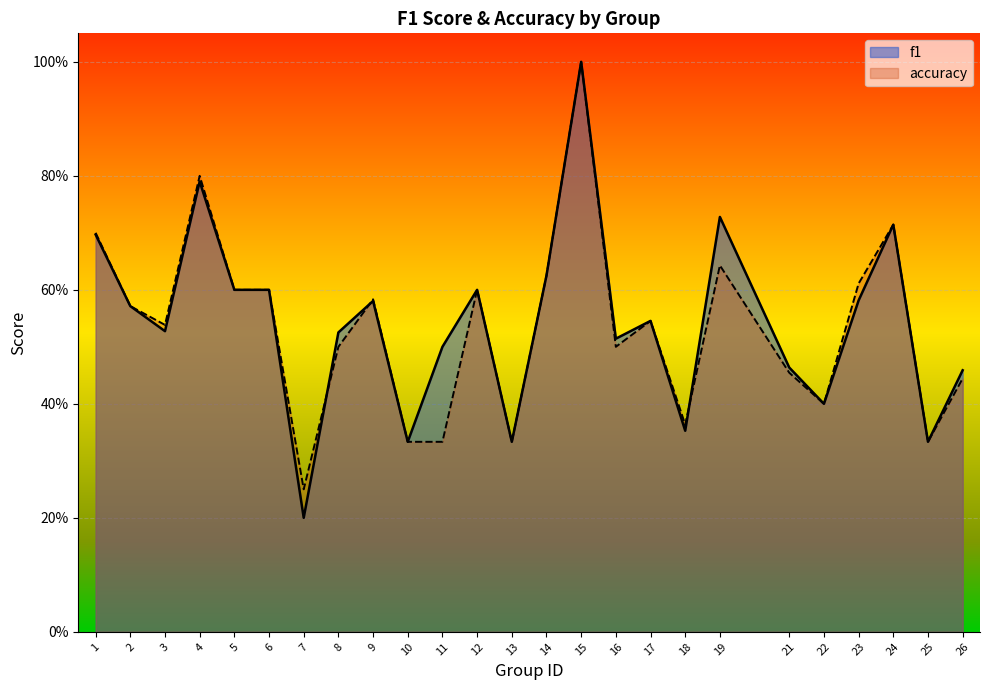

Where is accuracy nearest to the value 0?

7